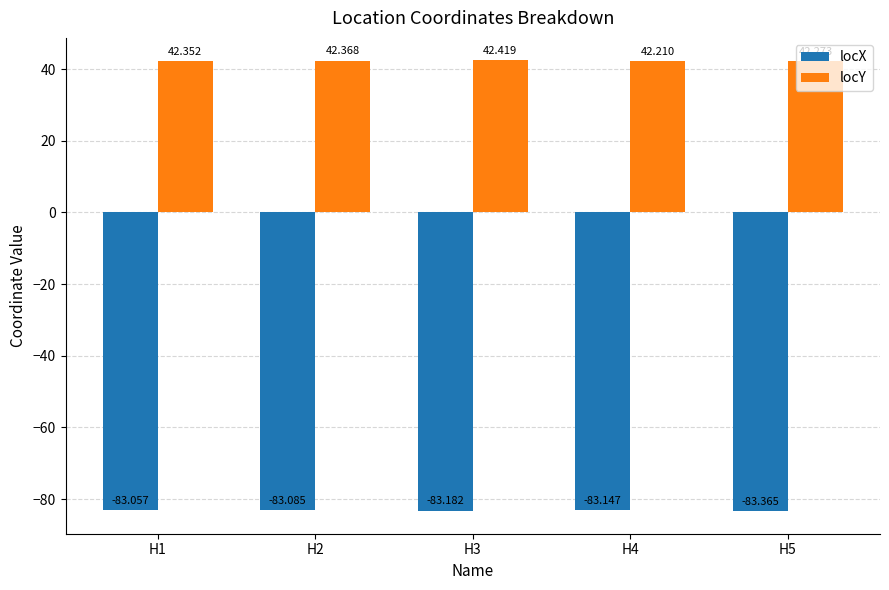

Where is locX nearest to the value -83?

H1